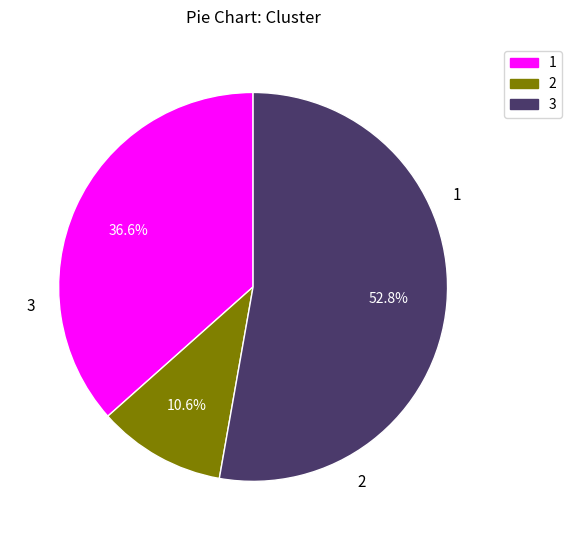

Is the sum of 3 and 1 greater than half?

Yes